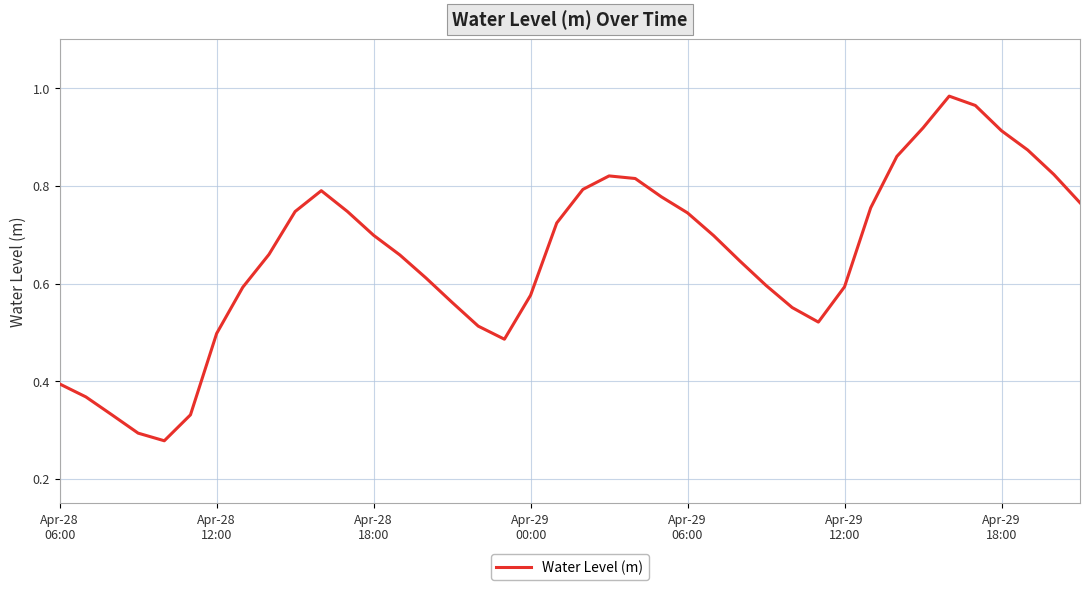

What is the difference between the second highest and second lowest values?

0.7